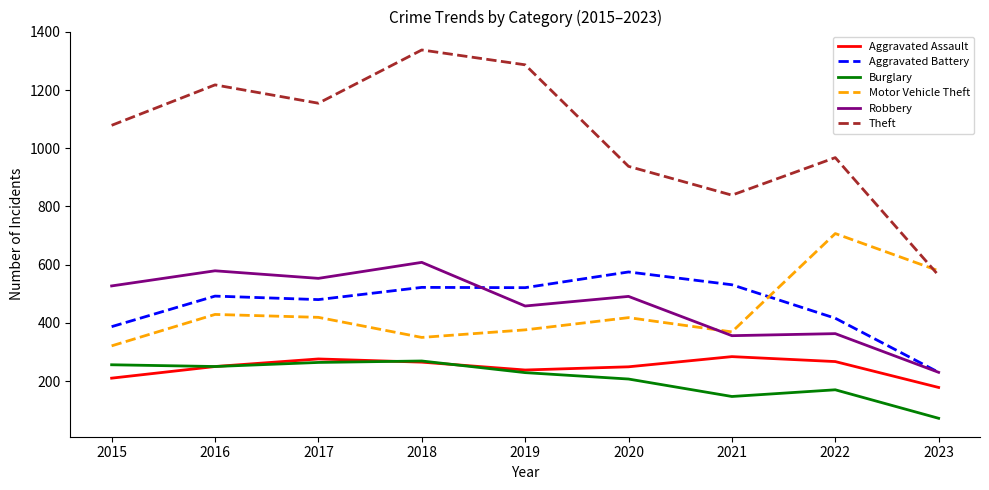

Read the Aggravated Battery value at 2021.

531